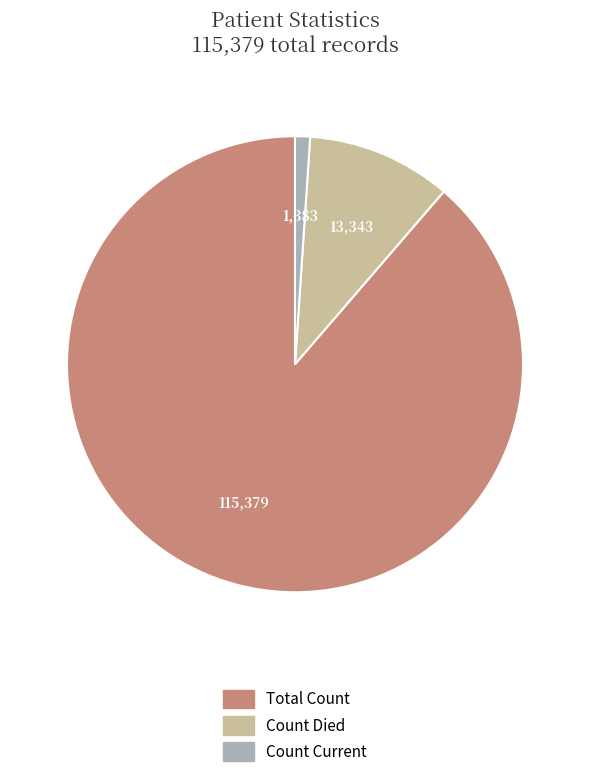

Is the sum of Total Count and Count Died greater than half?

Yes